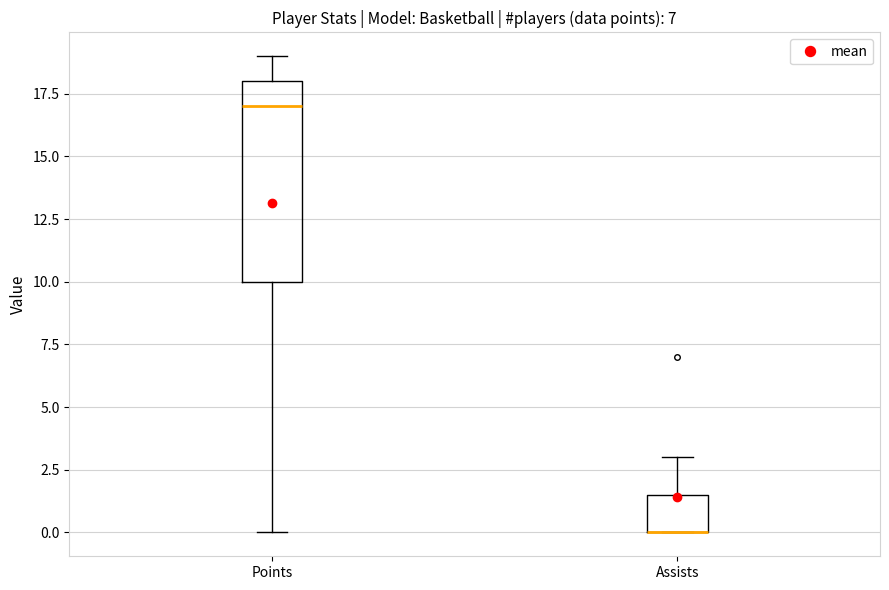

Reading left to right, transcribe this box plot: for each box, give where its median line is, the range the box spans, and where its two whiskers end, as read against the y-axis. The values are not printed on the chart, so give them approximately, as read against the axis.

Points: median 17.0, box 10.0 to 18.0, whiskers 0.0 to 19.0
Assists: median 0.0 (drawn on the box's lower edge), box 0.0 to 1.5, whiskers 0.0 to 3.0